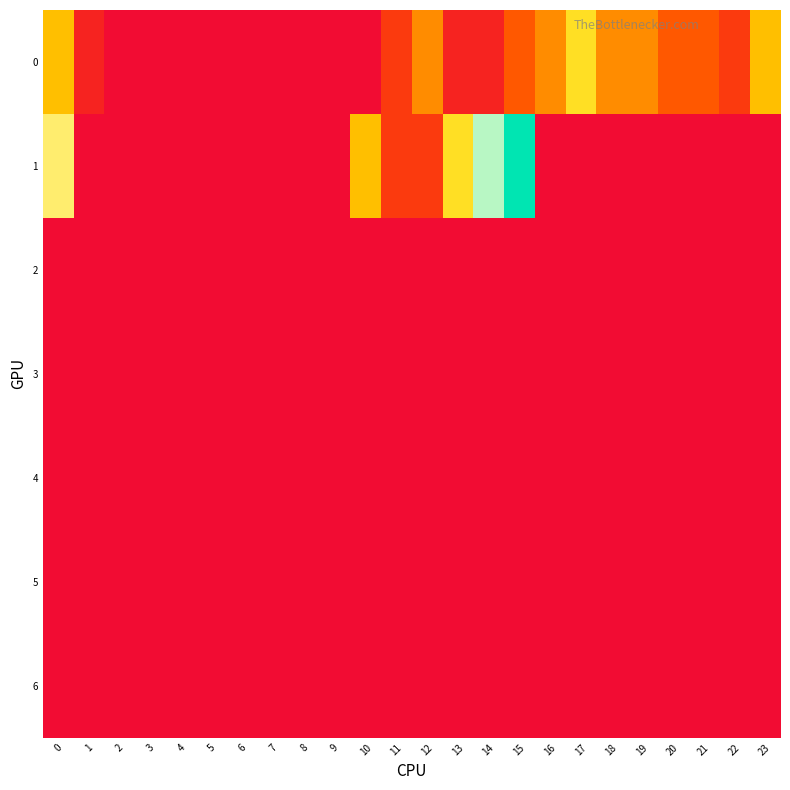

How many series are shown in this chart?

7